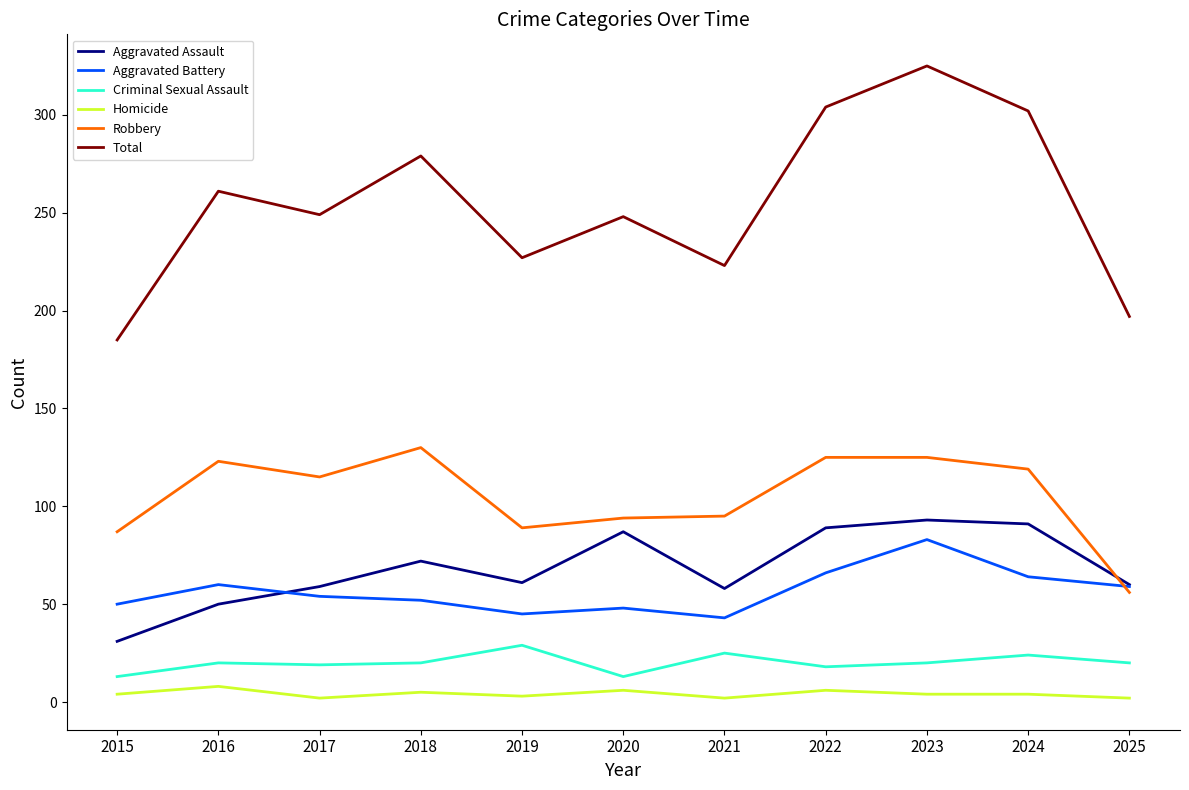

Which series has the largest total across all categories?

Total